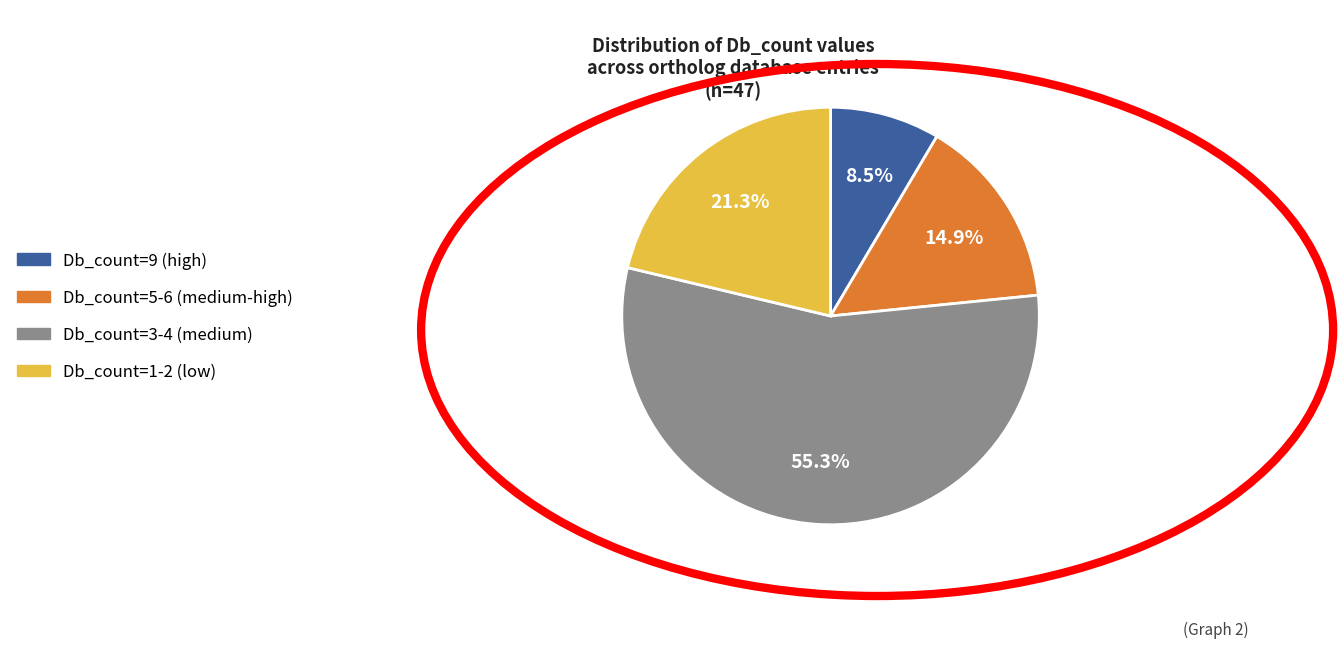

Is there any slice that represents more than half of the pie?

Yes